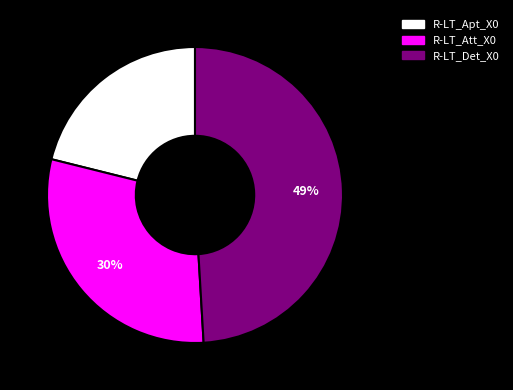

To the nearest percent, what is the difference between the largest and smallest slice percentages?

28%